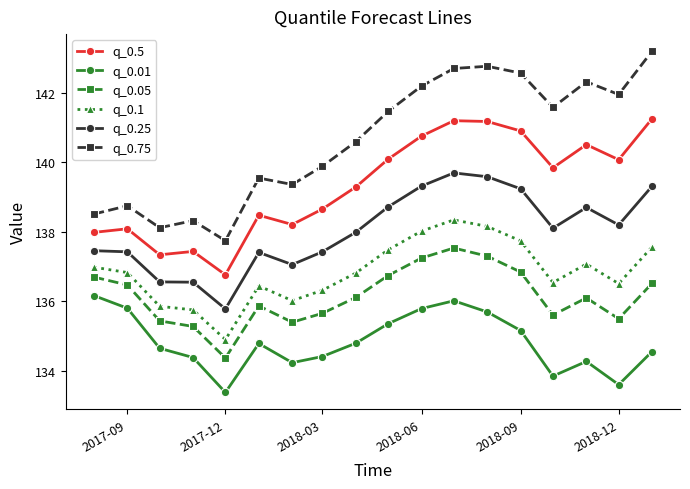

How many values in the q_0.75 series are below 141?

9